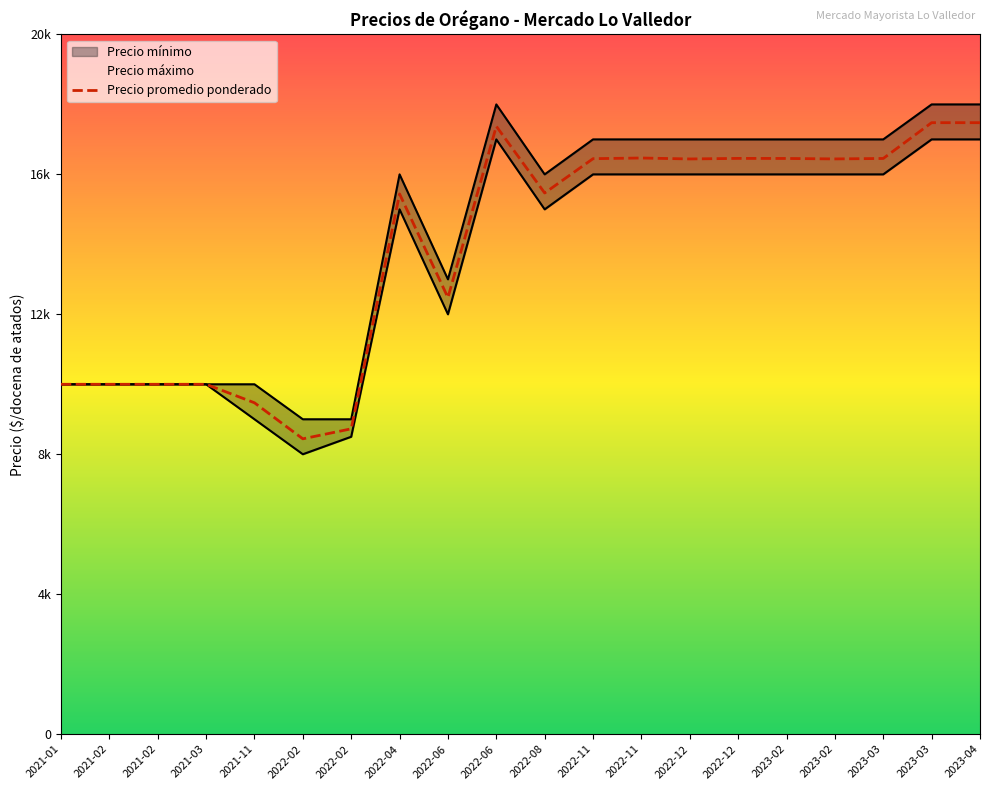

How many points are lower than both their immediate neighbors (excluding endpoints)?

5